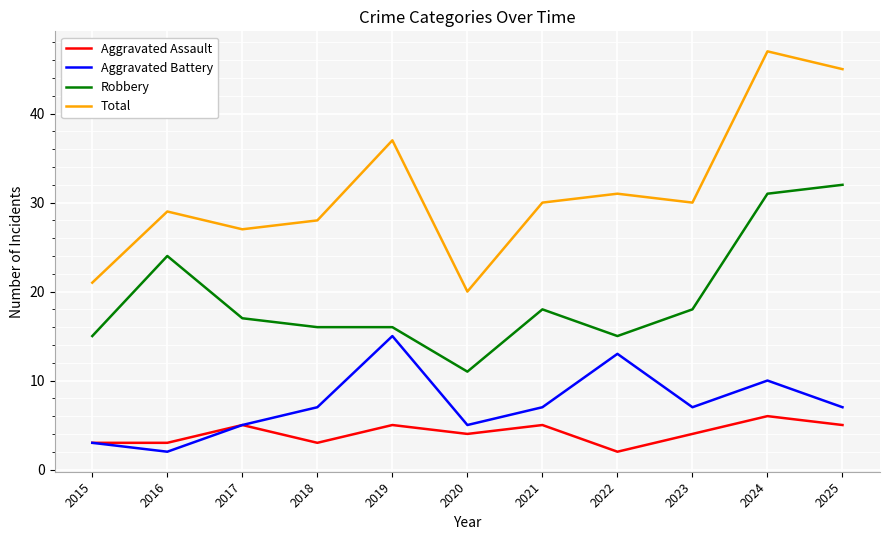

Where is the first local maximum for Aggravated Assault?

2017